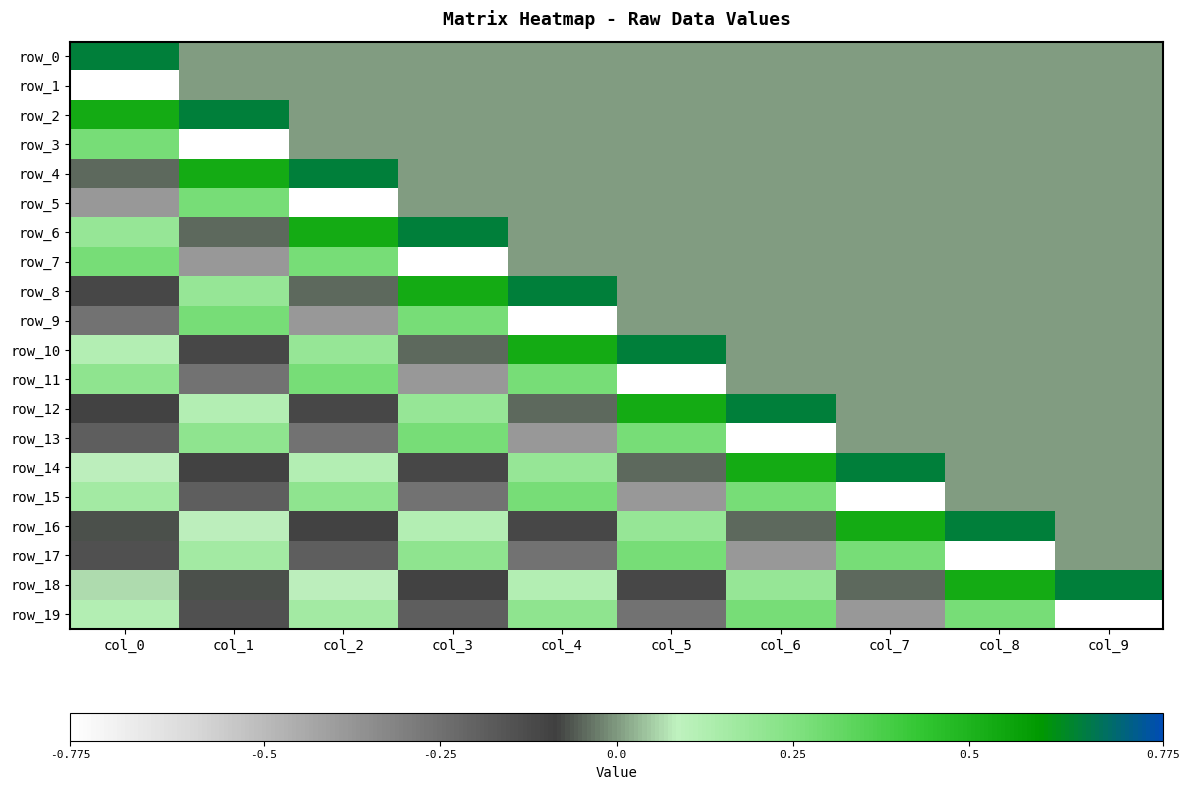

Is the value of row_15 at col_4 greater than the value of row_19 at col_2?

Yes